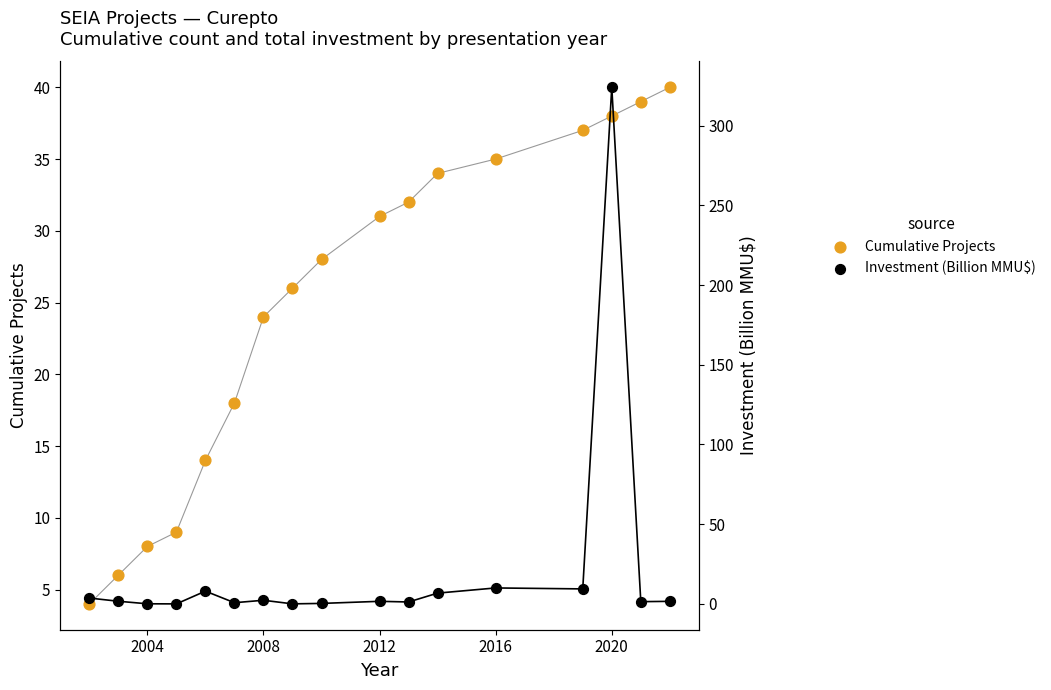

Which series has the largest total across all categories?

Cumulative Projects